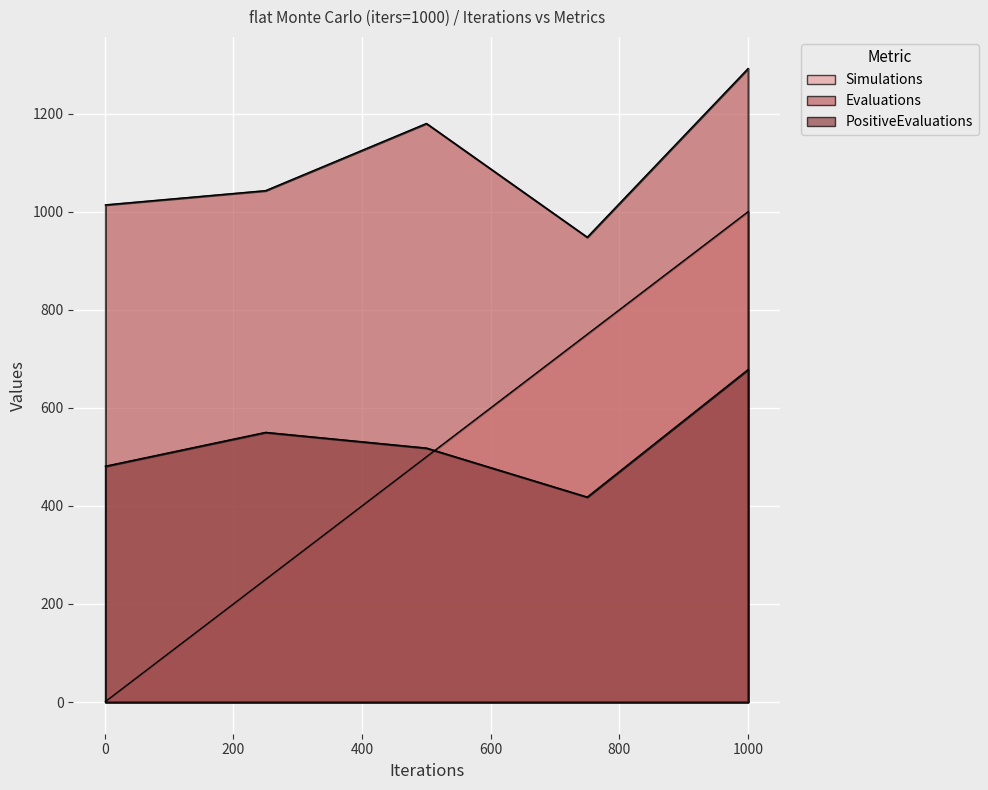

True or false: Evaluations and Simulations intersect in this chart.

False